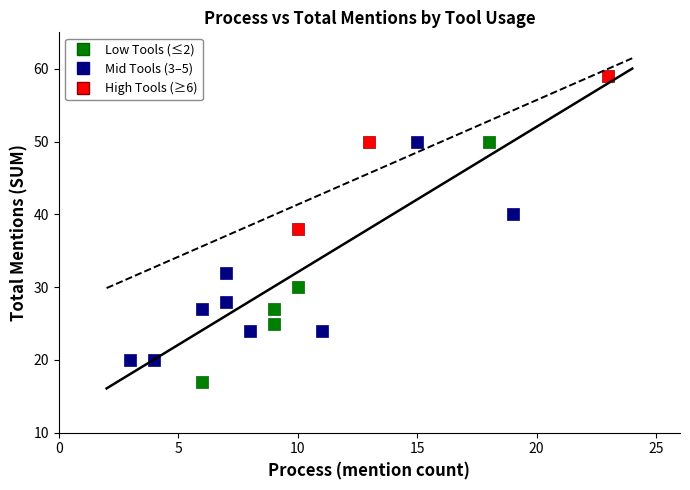

Which series reaches the minimum Y coordinate?

Low Tools (≤2)